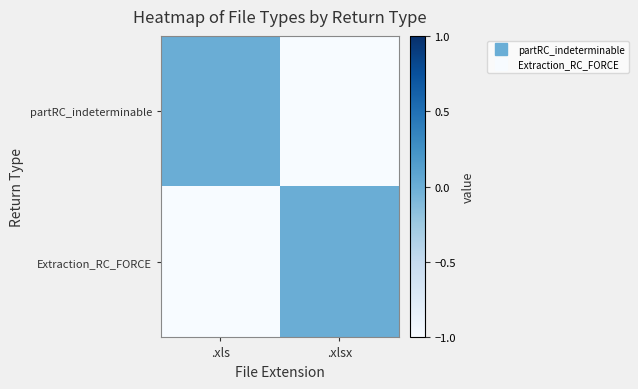

Between .xls and .xlsx, which series saw the biggest shift?

partRC_indeterminable